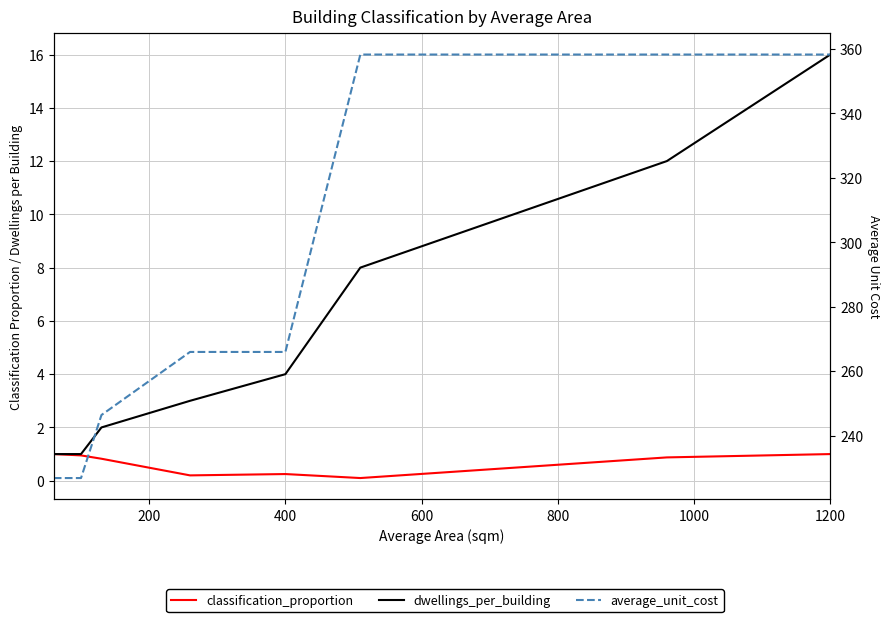

How many lines are shown in the chart?

3